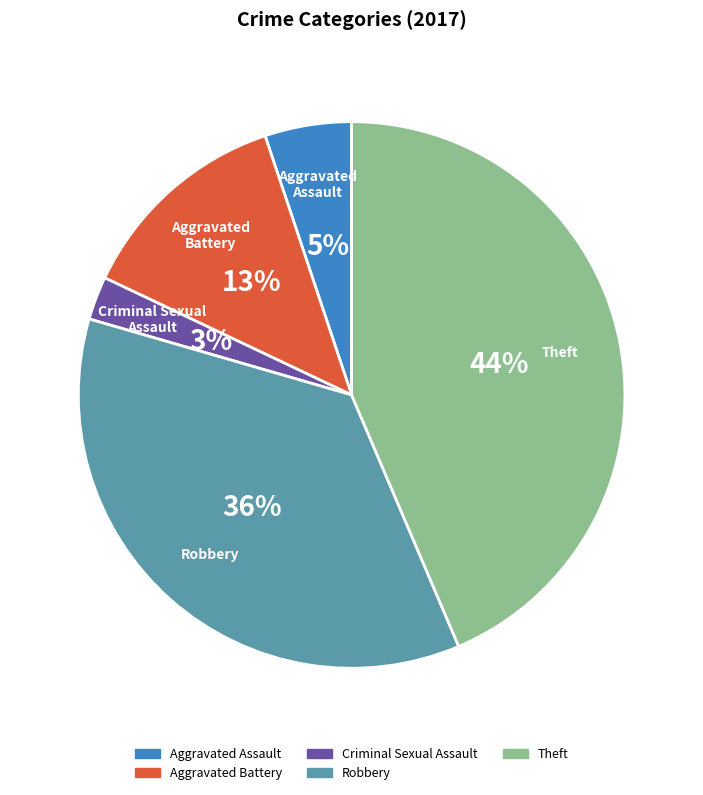

To the nearest percent, what is the difference between the largest and smallest slice percentages?

41%